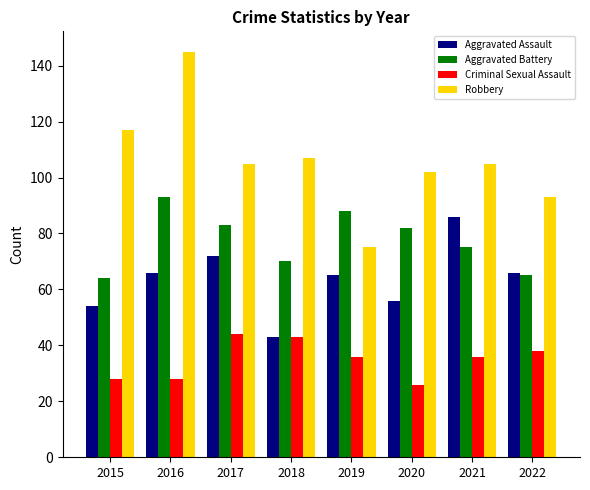

Which series changed the most between 2019 and 2020?

Robbery